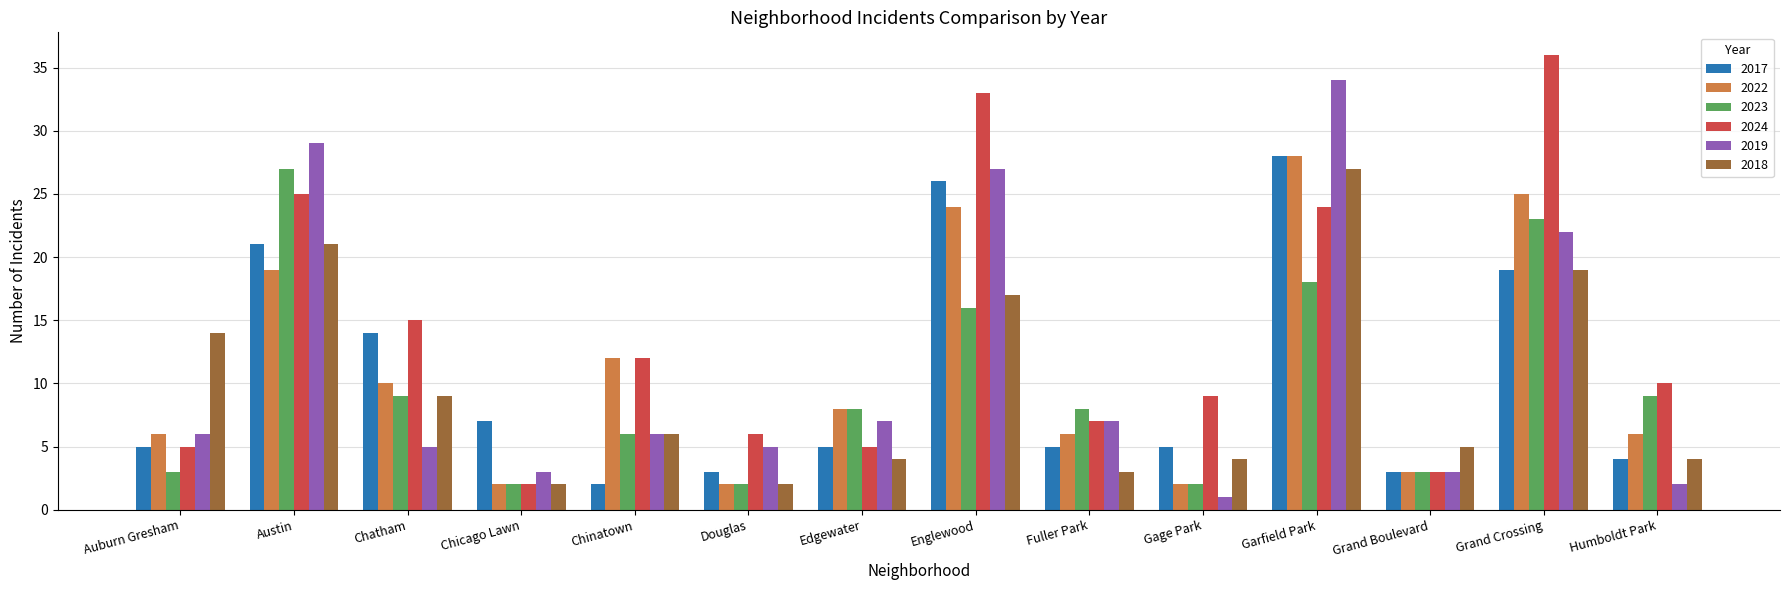

What is the total value across all series at Gage Park?

23